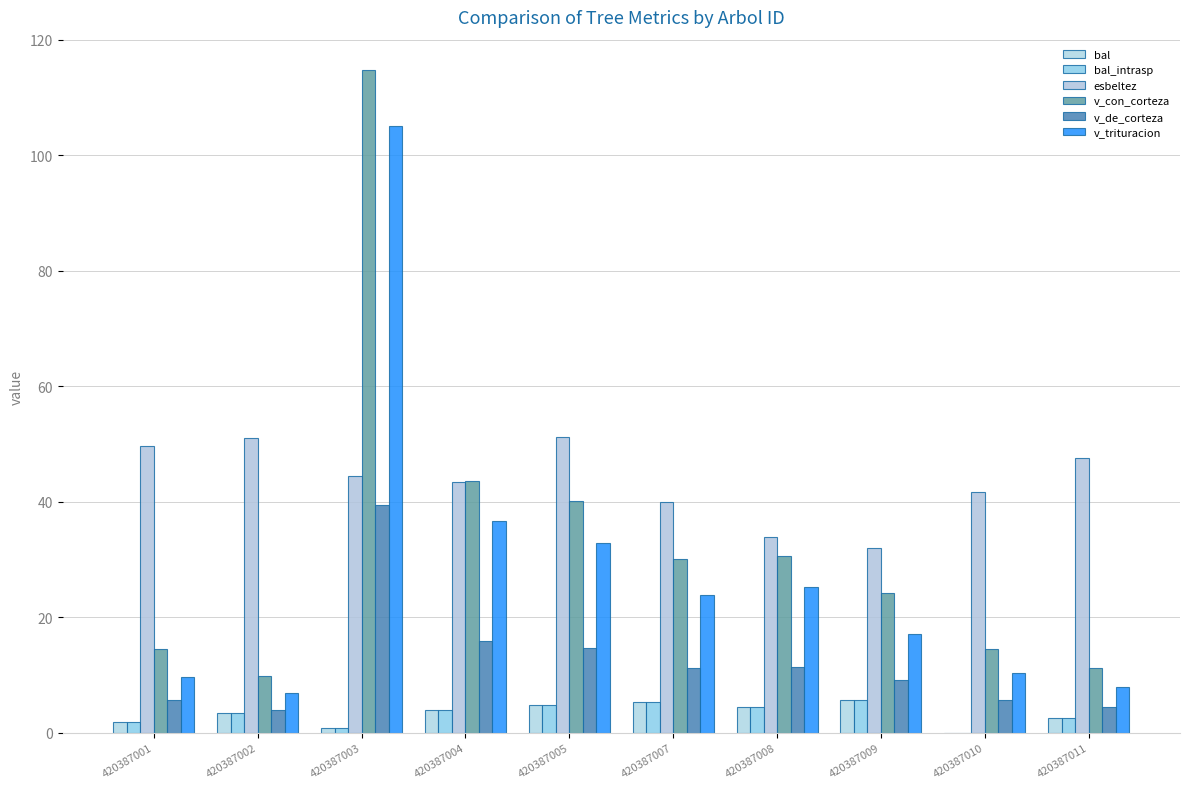

What is the spread (max minus min) of values at 420387002?

47.6